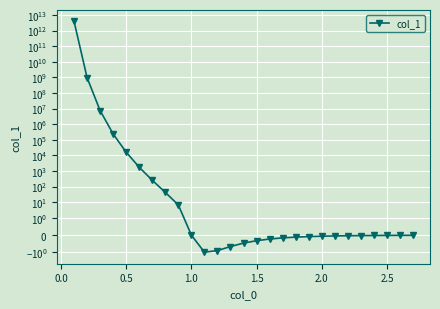

Reading right to left, transcribe all the data shown in this chart.

-0.0	-0.0	-0.0	-0.0	-0.0	-0.0	-0.0	-0.1	-0.1	-0.1	-0.2	-0.2	-0.3	-0.5	-0.7	-0.9	-1.0	0.0	6.6	42.9	255.0	1751.8	16128.0	237442.0	7521218.7	976500000.0	3999996000000.0